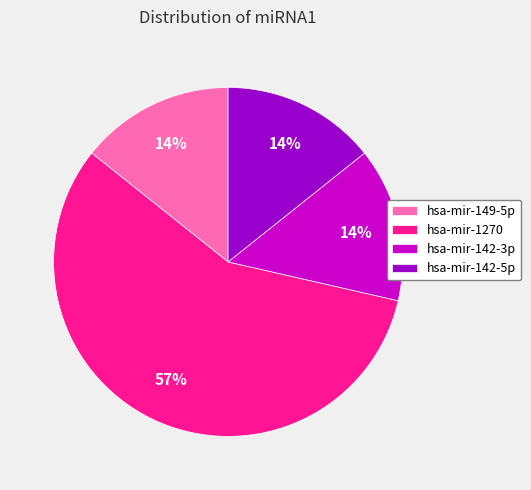

To the nearest percent, what is the difference between the largest and smallest slice percentages?

43%